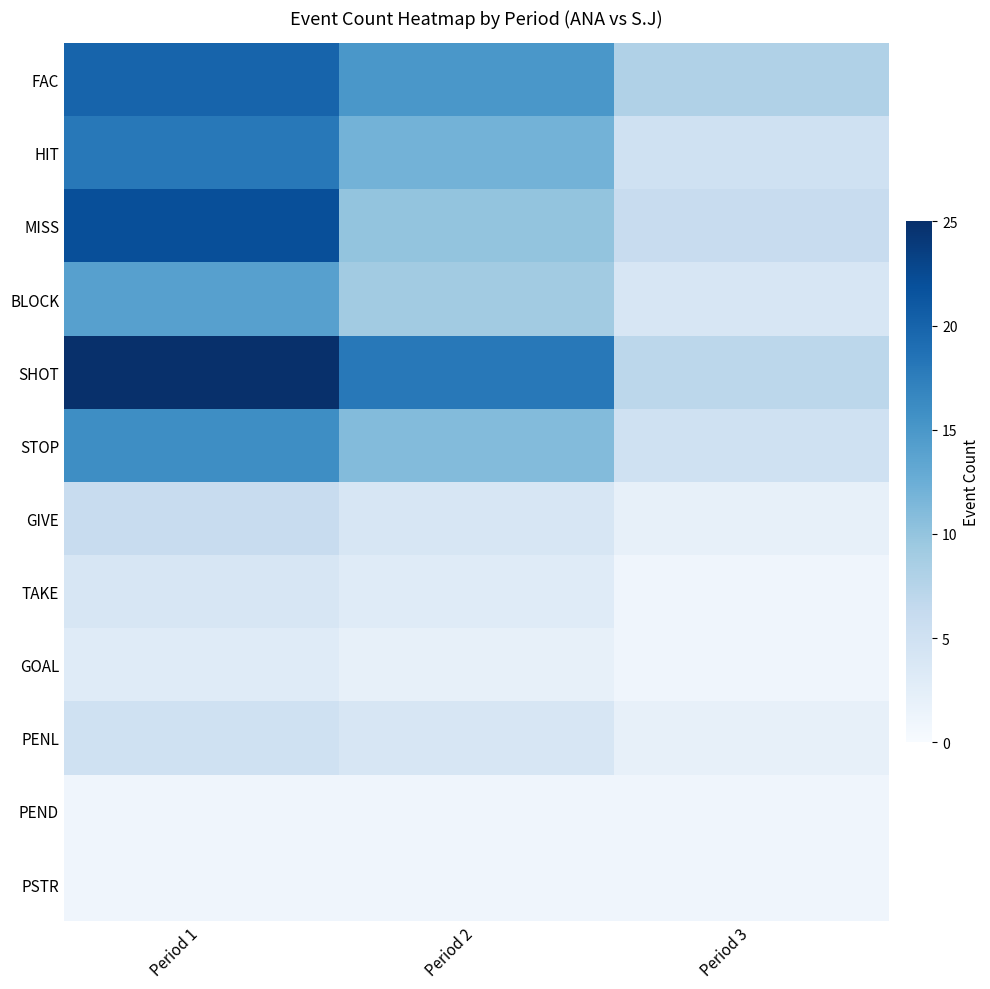

Which series has the largest total across all categories?

SHOT